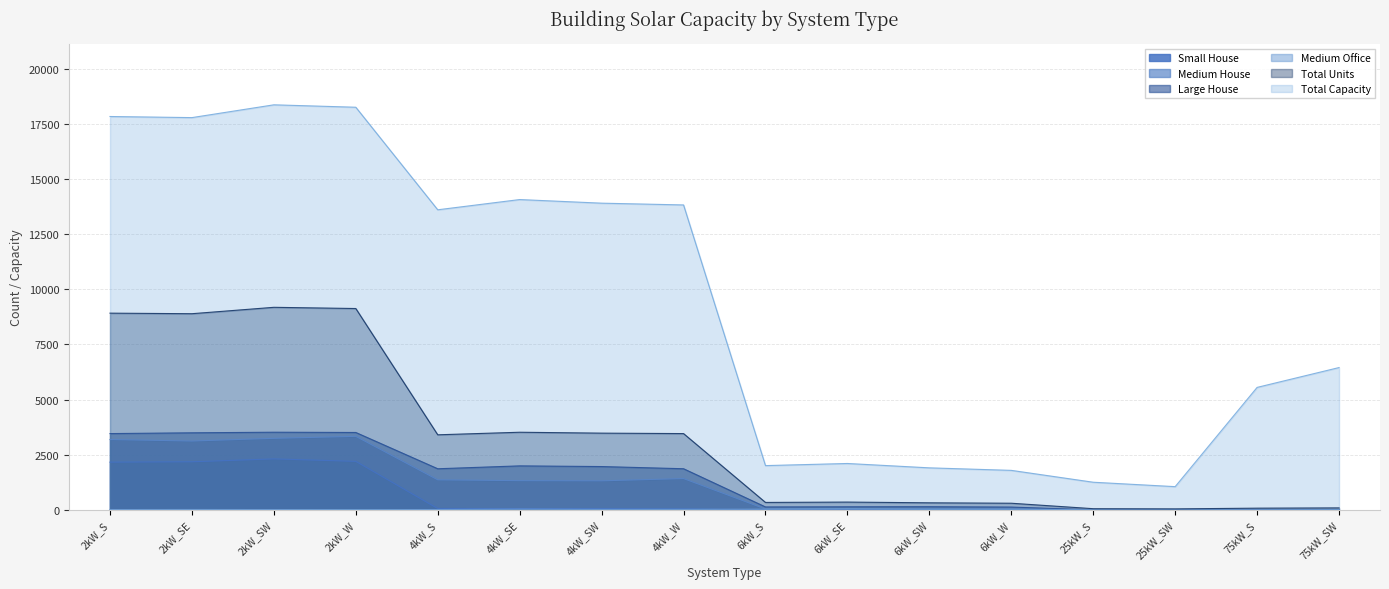

How many lines are shown in the chart?

6